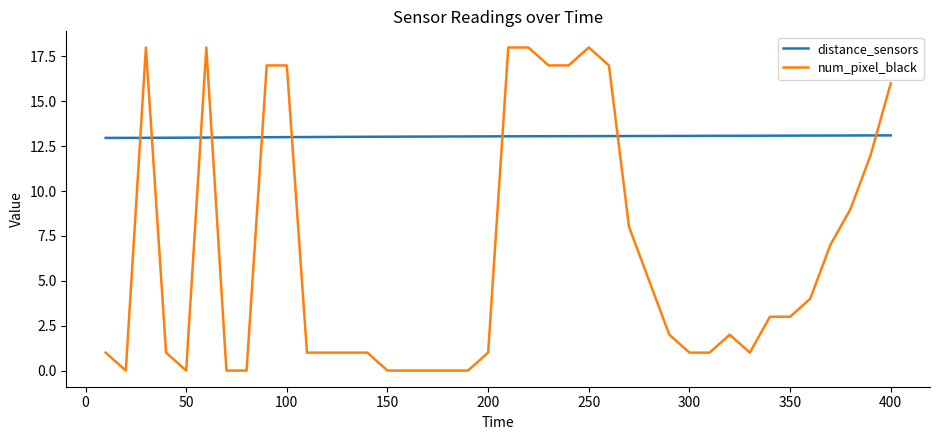

What are all the series names shown in the legend?

distance_sensors, num_pixel_black